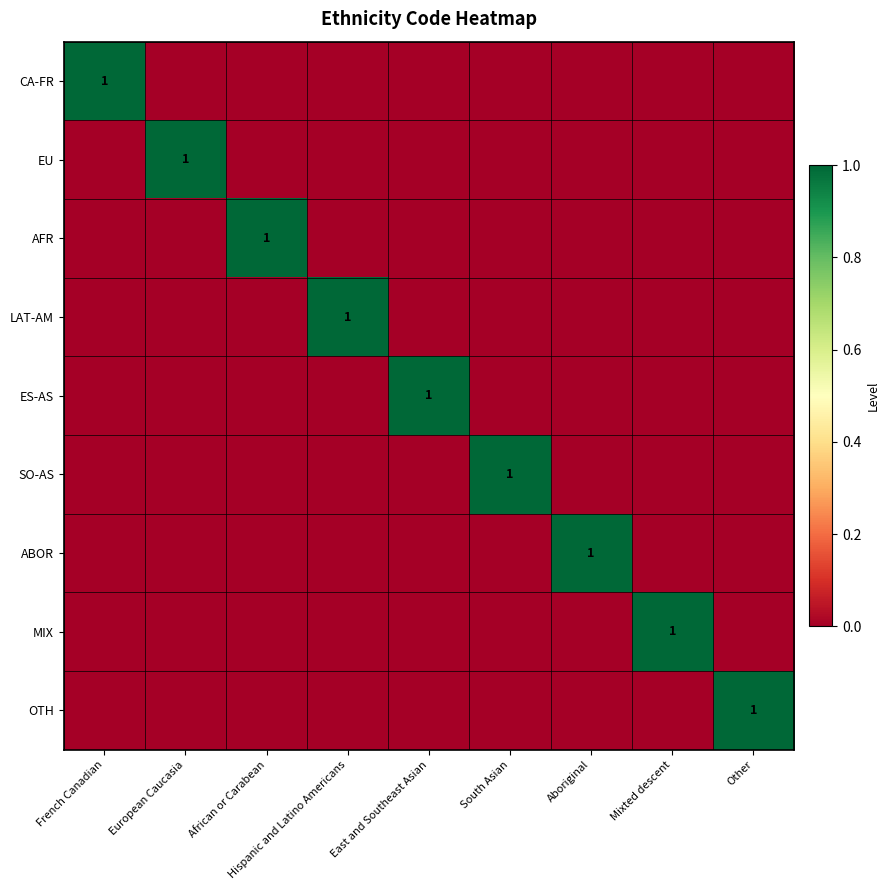

At which category is the sum across all series the highest?

French Canadian